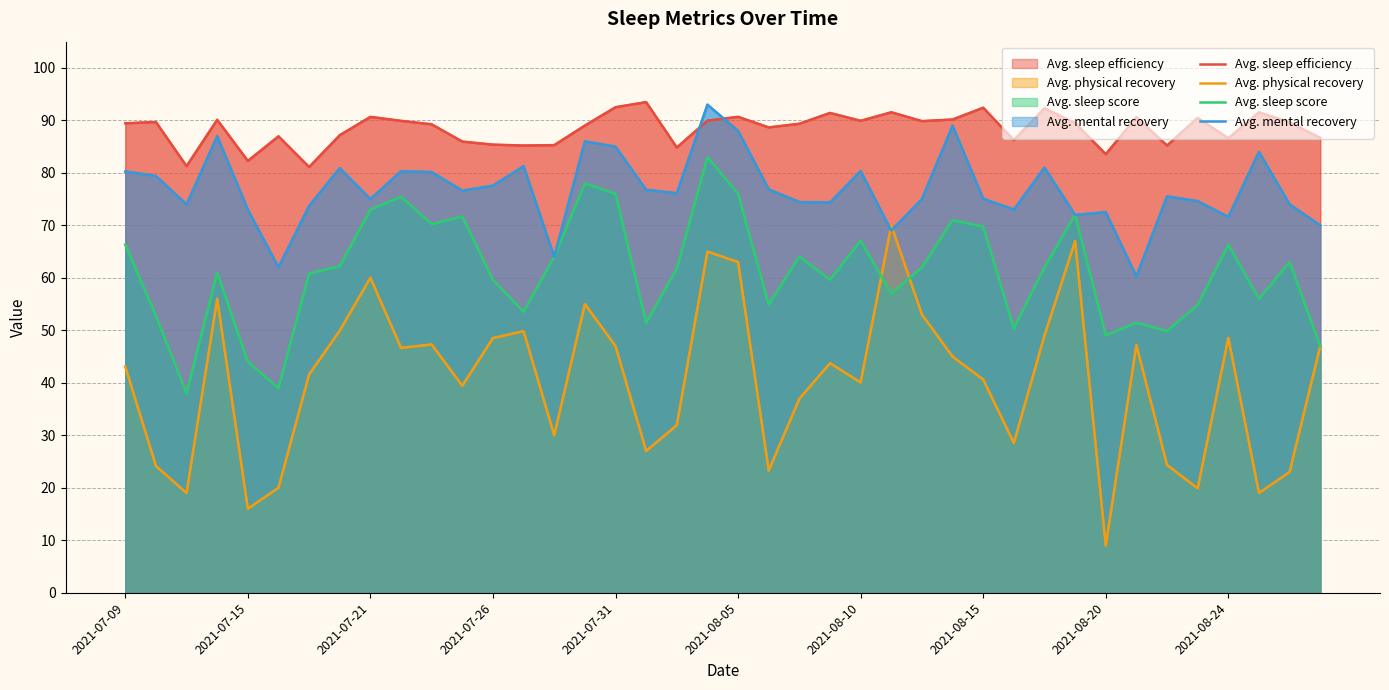

Which series has the largest range (max minus min)?

Avg. physical recovery